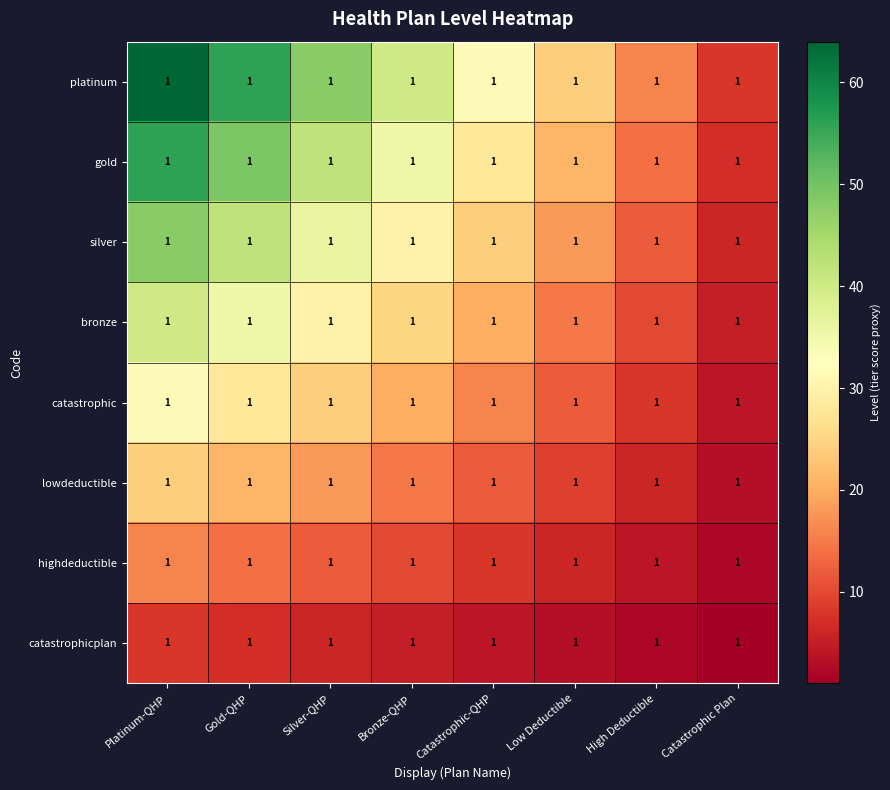

The value of catastrophic at Catastrophic-QHP is 16. True or false?

True